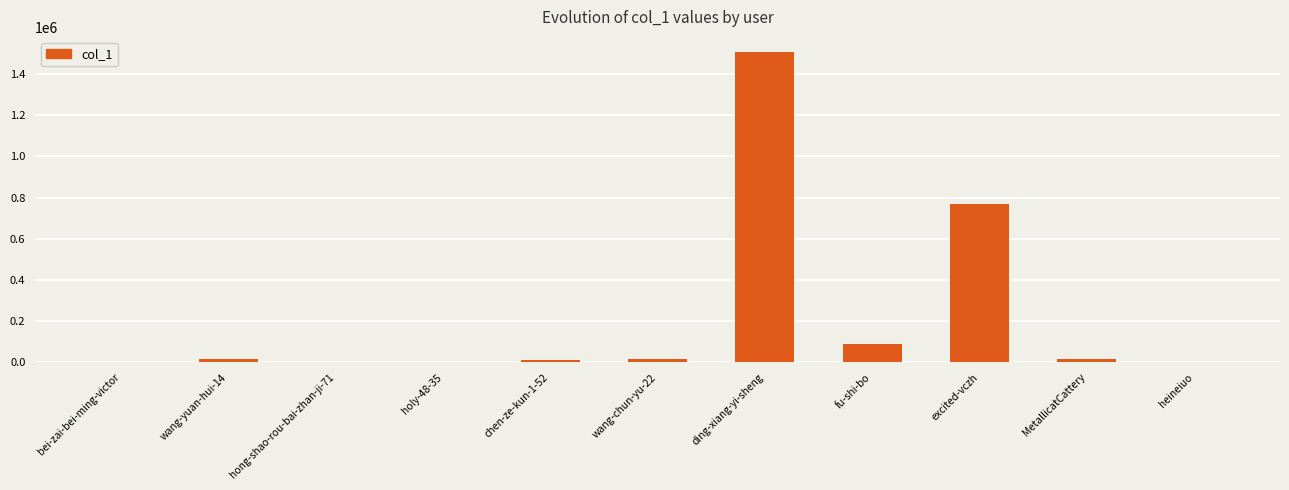

At which label is the value closest to 752594?

excited-vczh